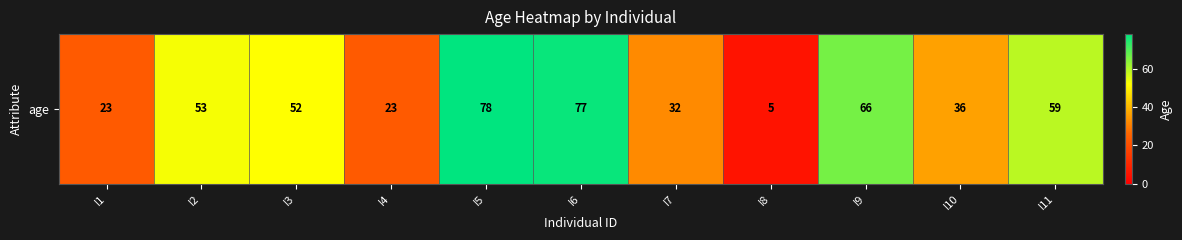

What is the approximate value at I3, to the nearest 5?

50